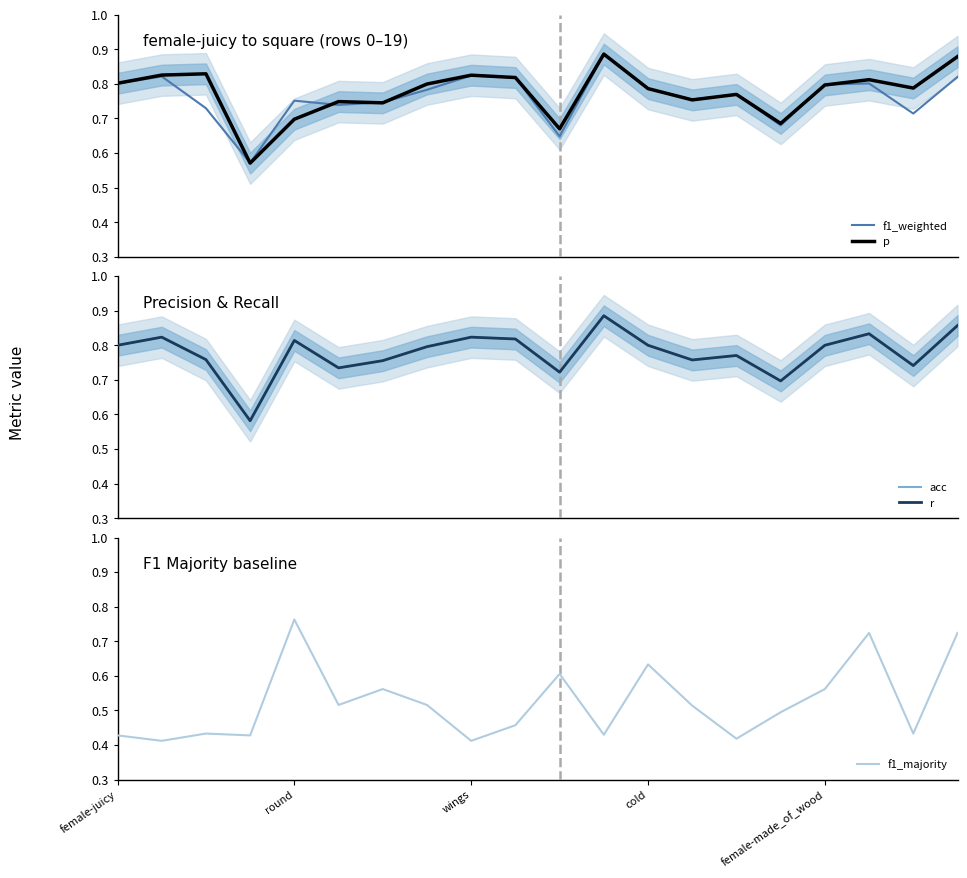

What is the greatest value displayed?

0.9